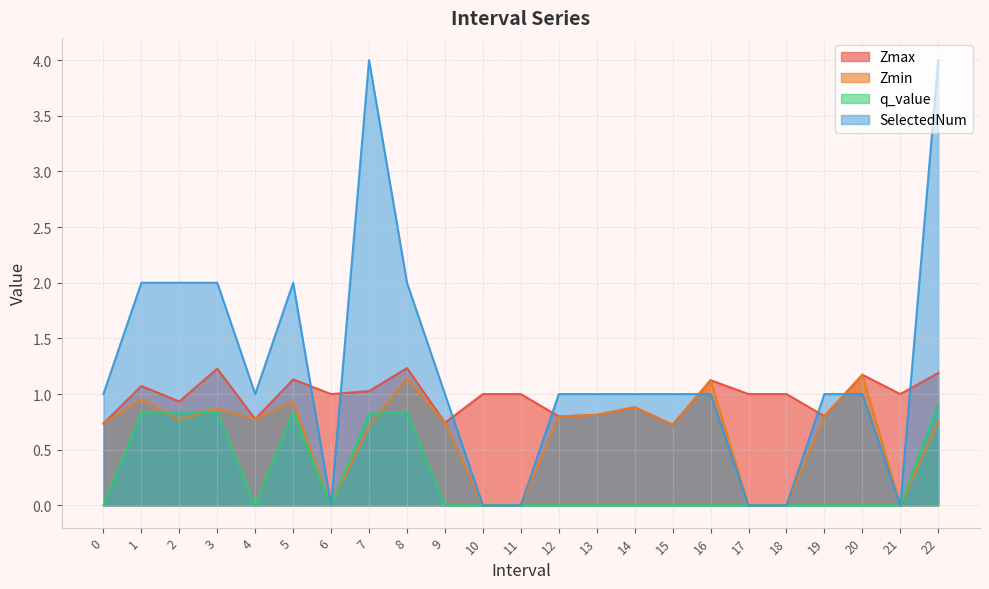

Is it true that Zmax equals 1.0 at 11?

True